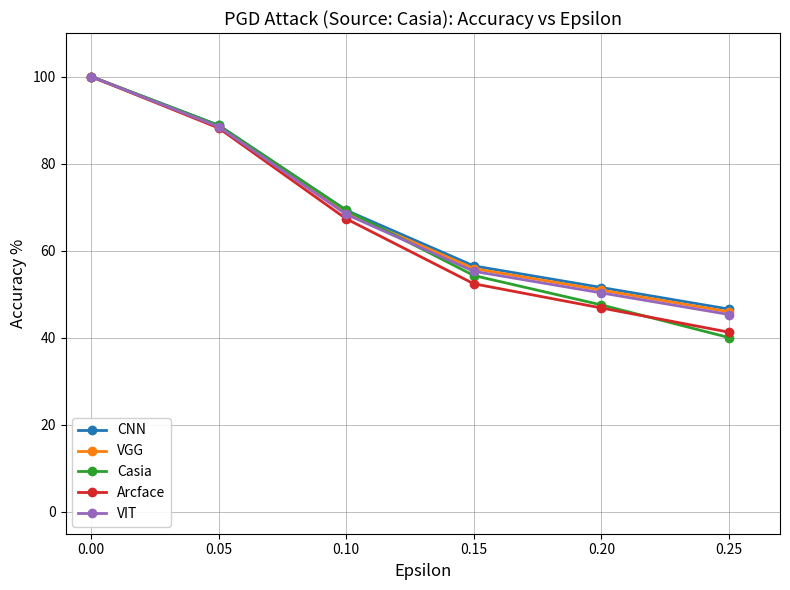

True or false: Casia has more than 1 interior local peaks.

False